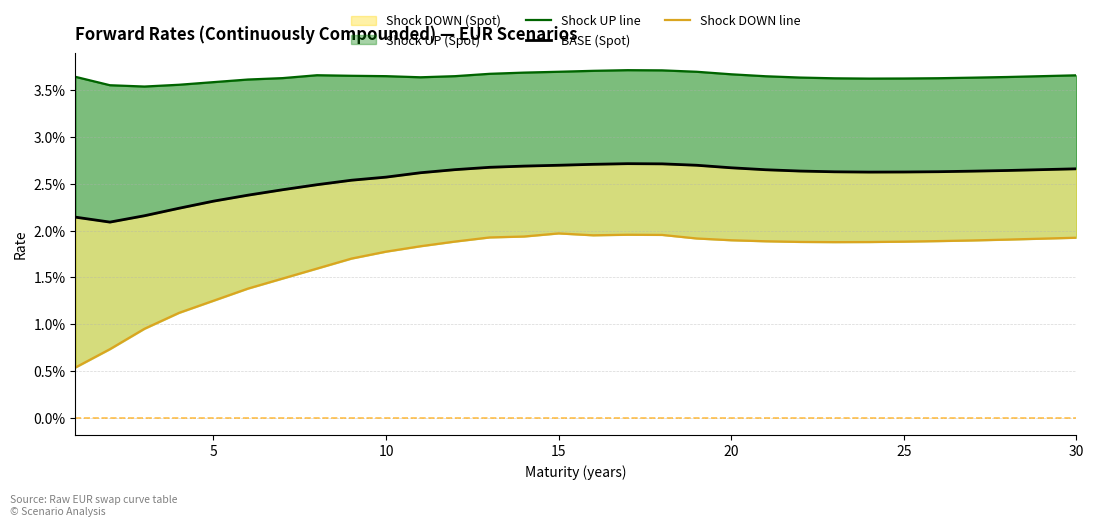

At how many categories does at least one series exceed 0?

30